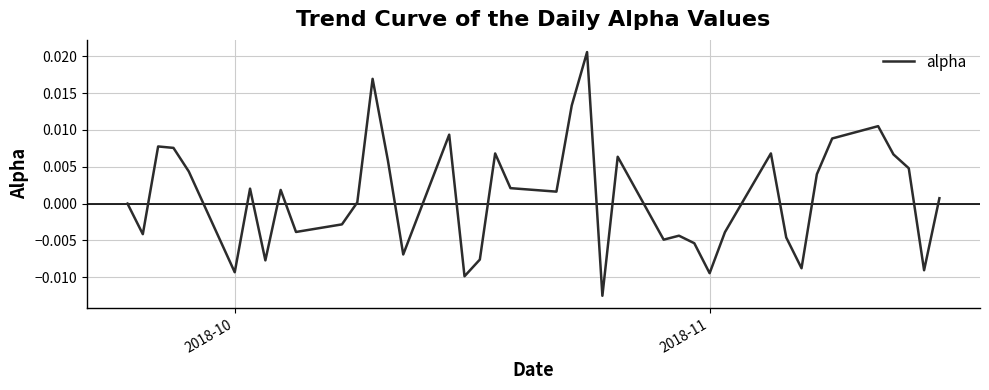

Does the chart have visible grid lines?

Yes